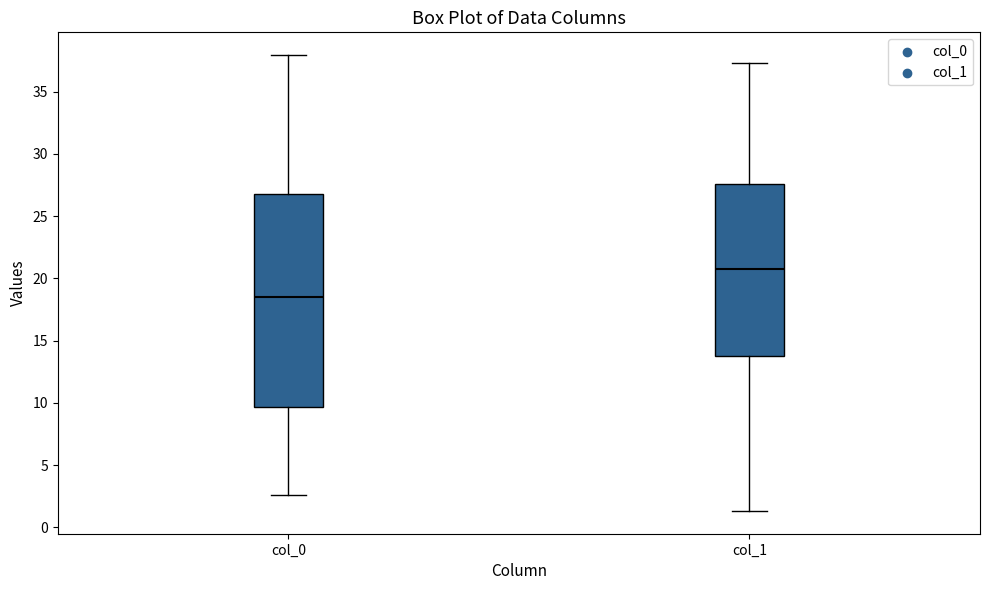

Reading left to right, read every box against the y-axis: the position of its median line, the range the box covers, and the ends of its whiskers. The values are not printed on the chart, so give them approximately, as read against the axis.

col_0: median 18.5, box 9.5 to 27.0, whiskers 2.5 to 38.0
col_1: median 21.0, box 13.5 to 27.5, whiskers 1.5 to 37.5